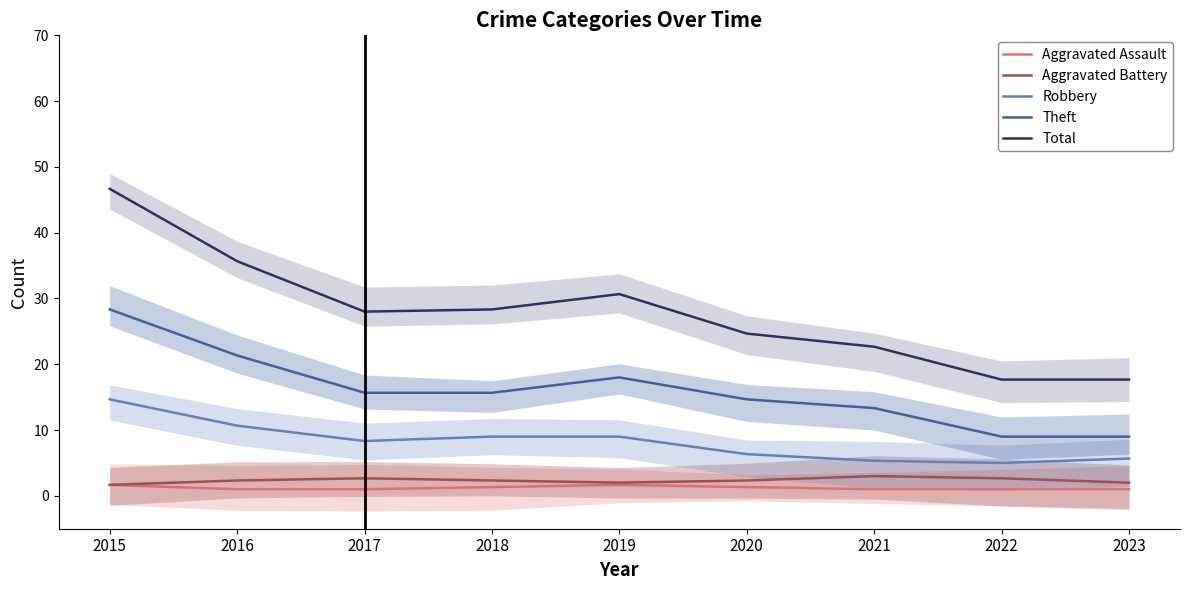

Does the chart have visible grid lines?

No